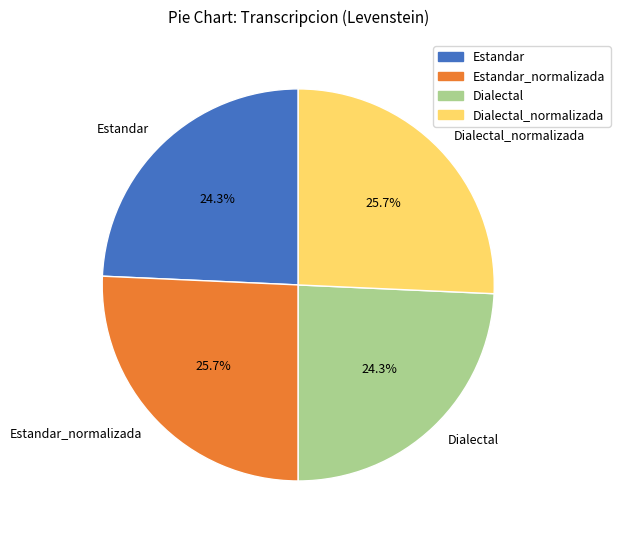

What percentage do Dialectal_normalizada and Estandar_normalizada together represent?

51.4%